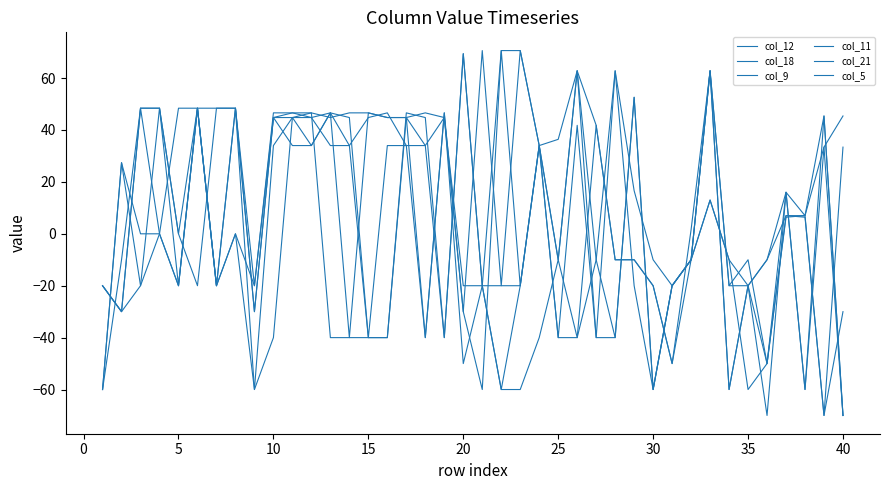

Does the chart display data point markers on the line(s)?

No